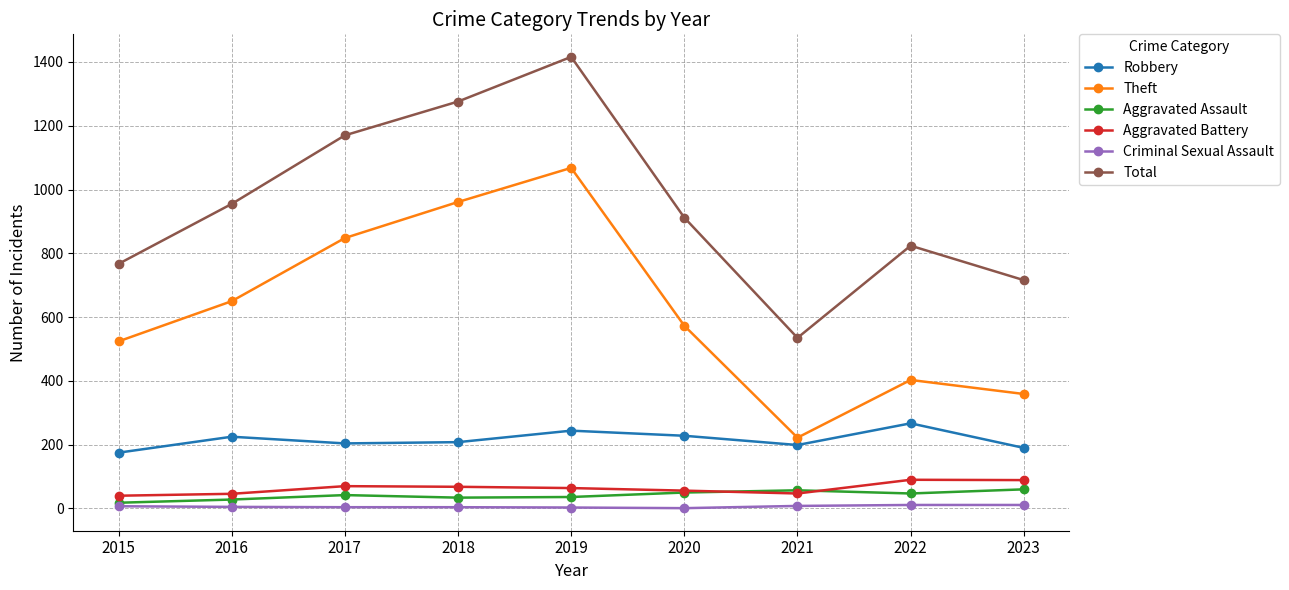

At which category does Theft reach its first local peak?

2019